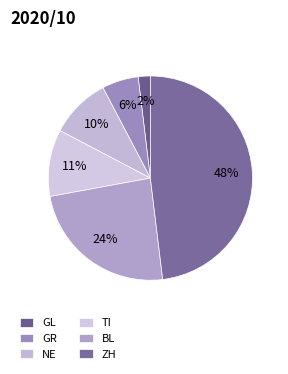

How many slices are in this pie chart?

6